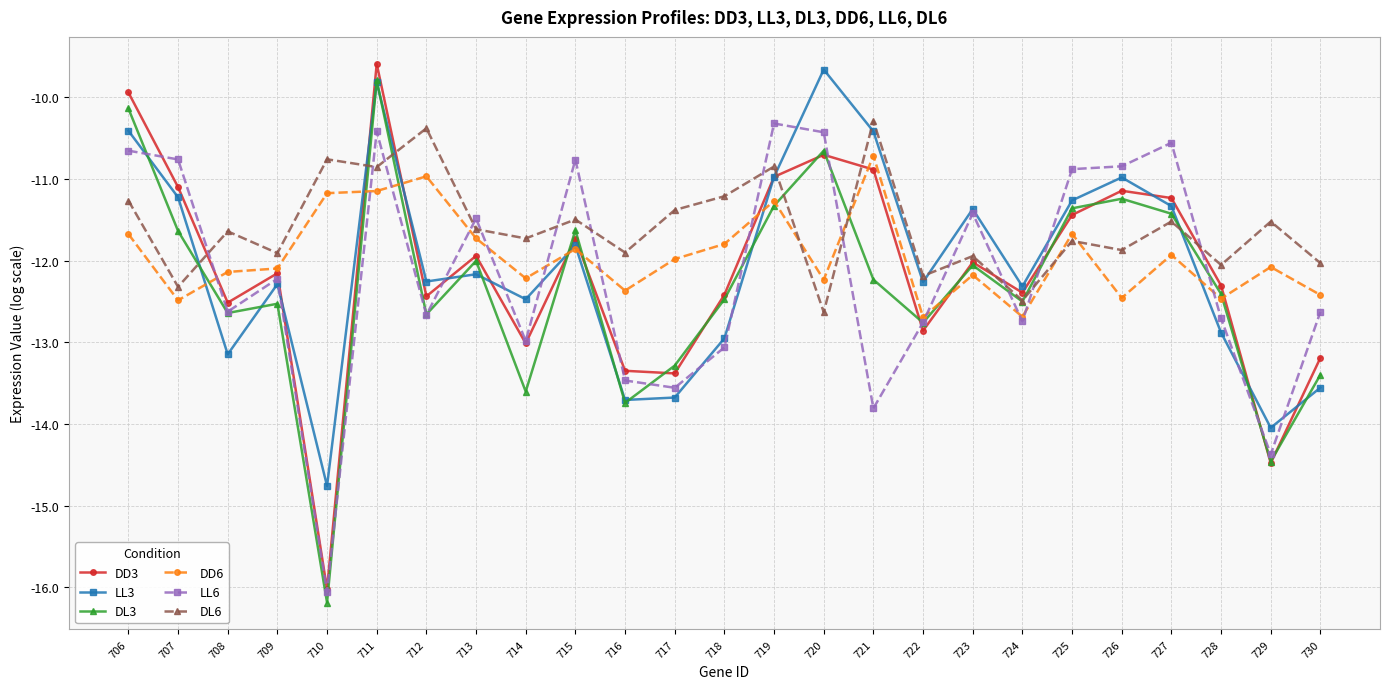

What is the sum of all DL3 values?

-308.2